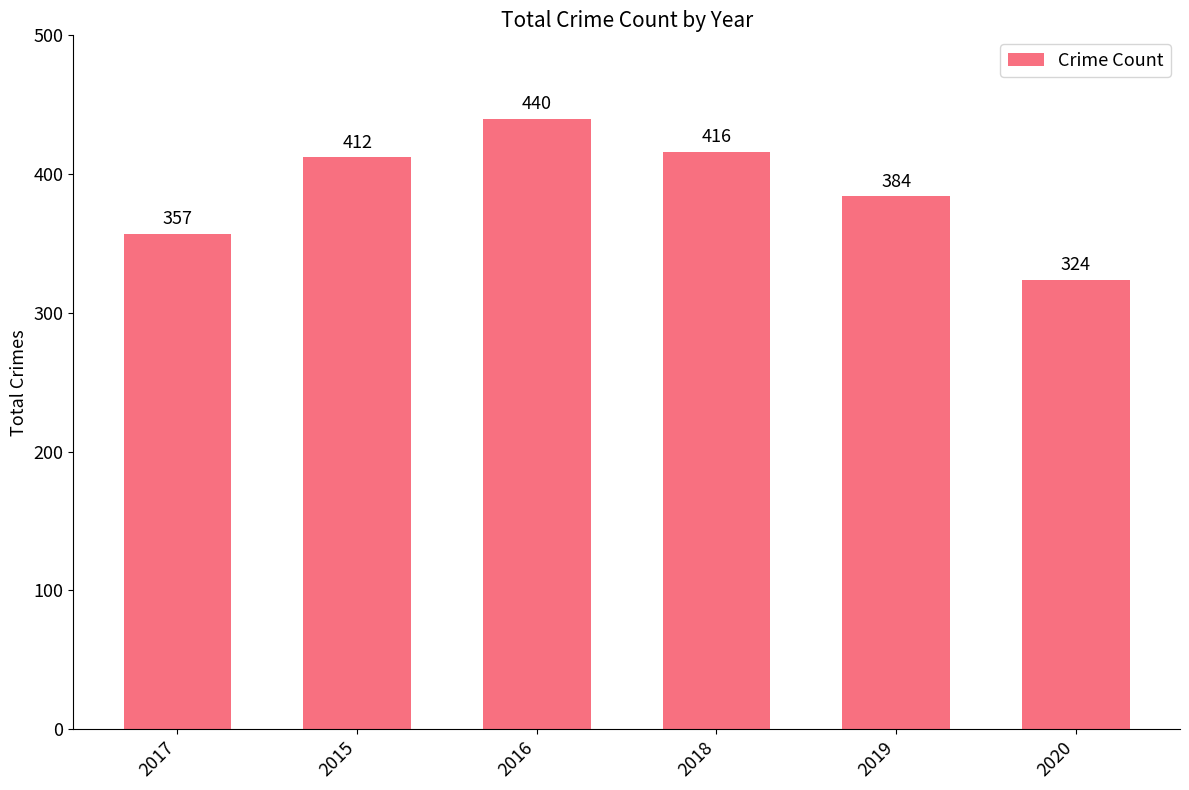

What is the average value?

389